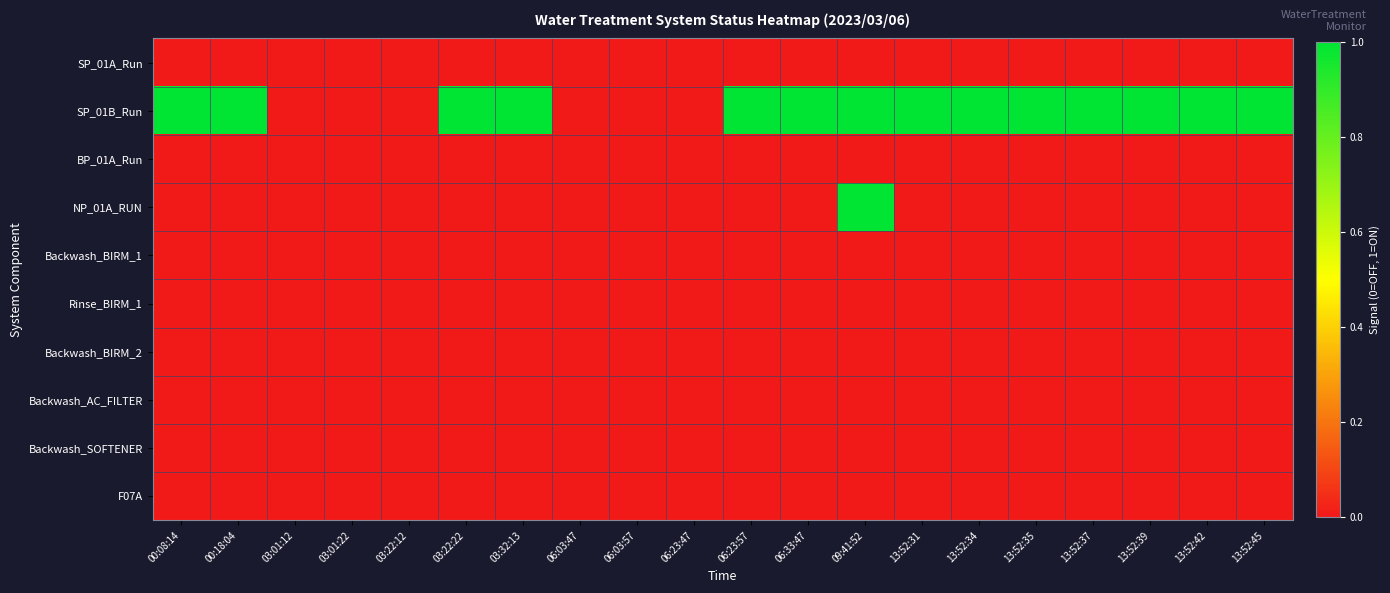

Rank the series at 06:03:47 from highest to lowest value.

SP_01A_Run, SP_01B_Run, BP_01A_Run, NP_01A_RUN, Backwash_BIRM_1, Rinse_BIRM_1, Backwash_BIRM_2, Backwash_AC_FILTER, Backwash_SOFTENER, F07A